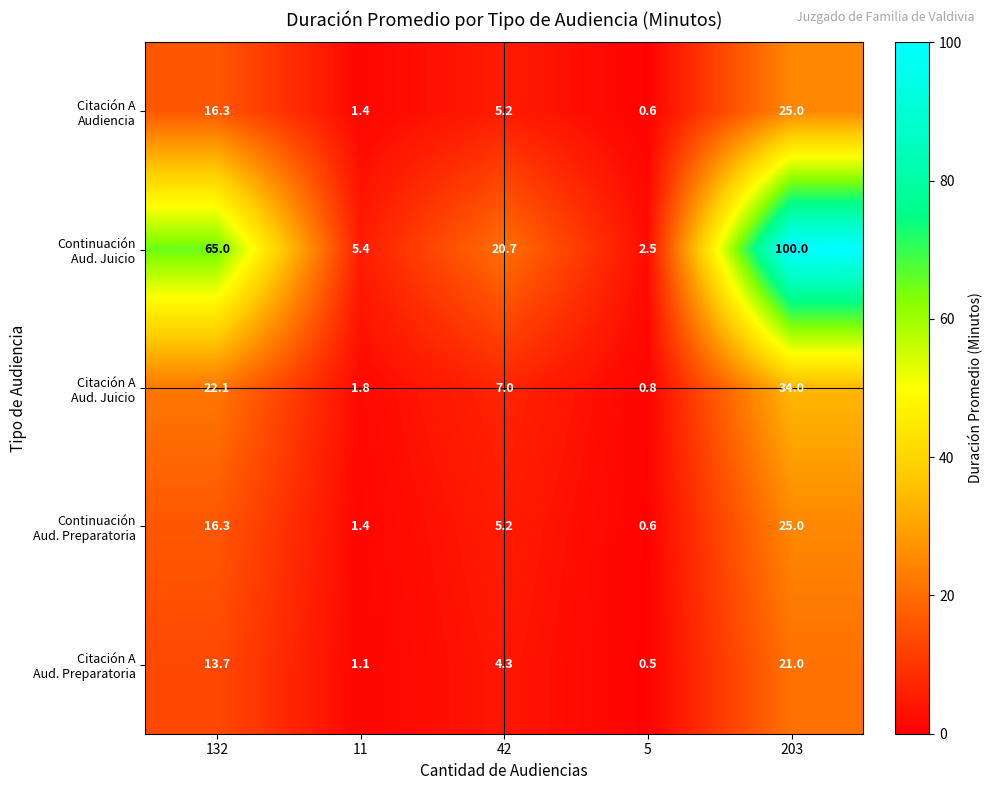

How many categories are shown in the chart?

5